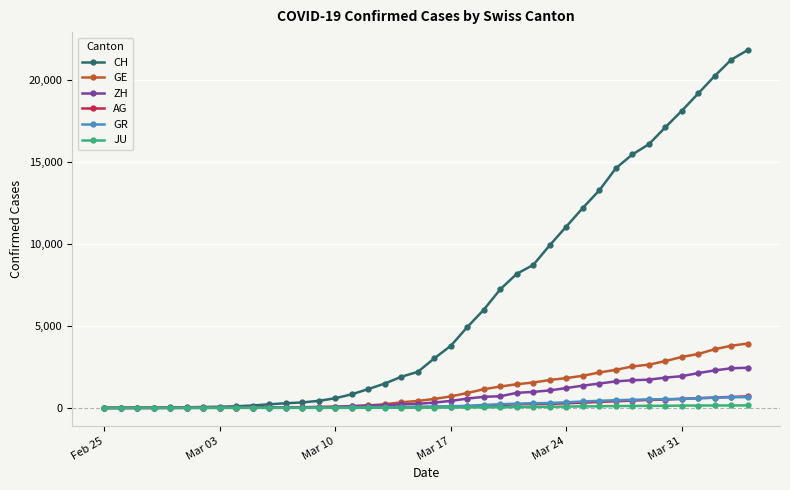

How many values in the GR series are below 84?

20